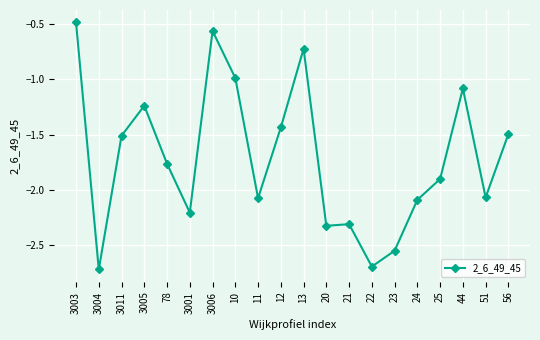

What is the label of the 8th point from the left?

10